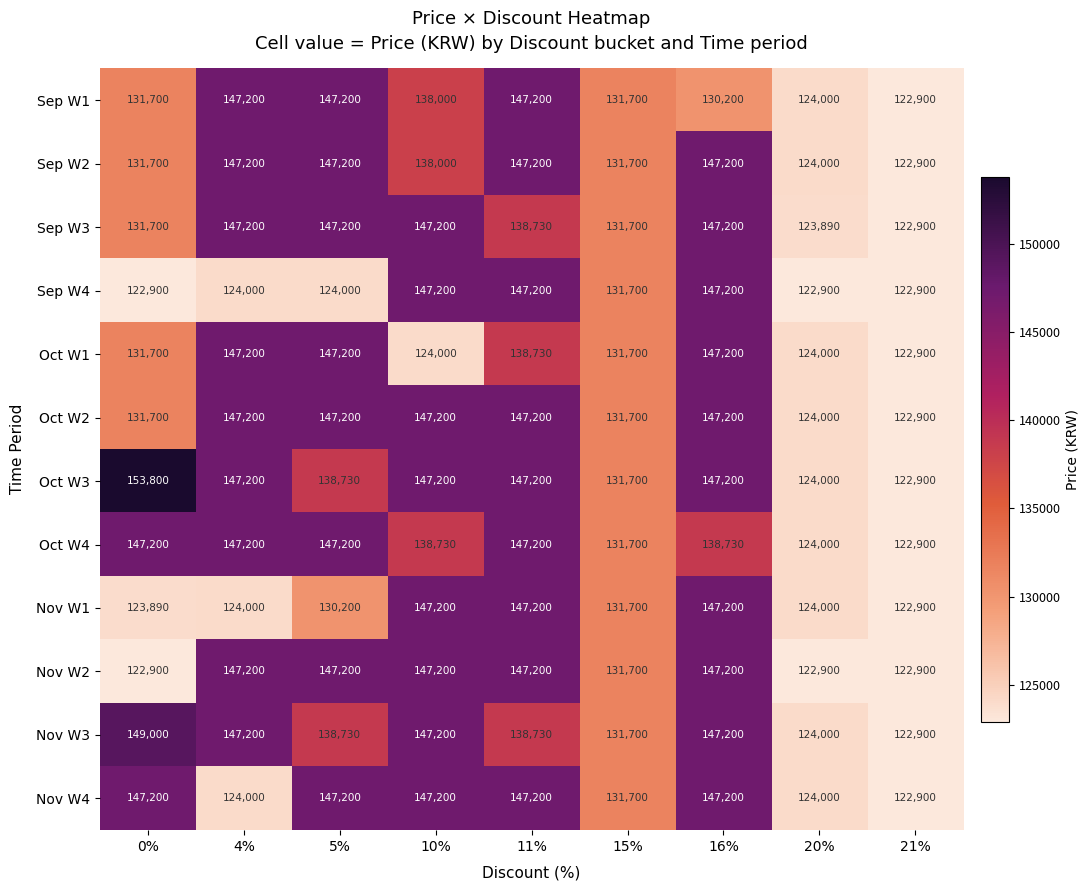

What is the sum of all Sep W3 values?

1237720